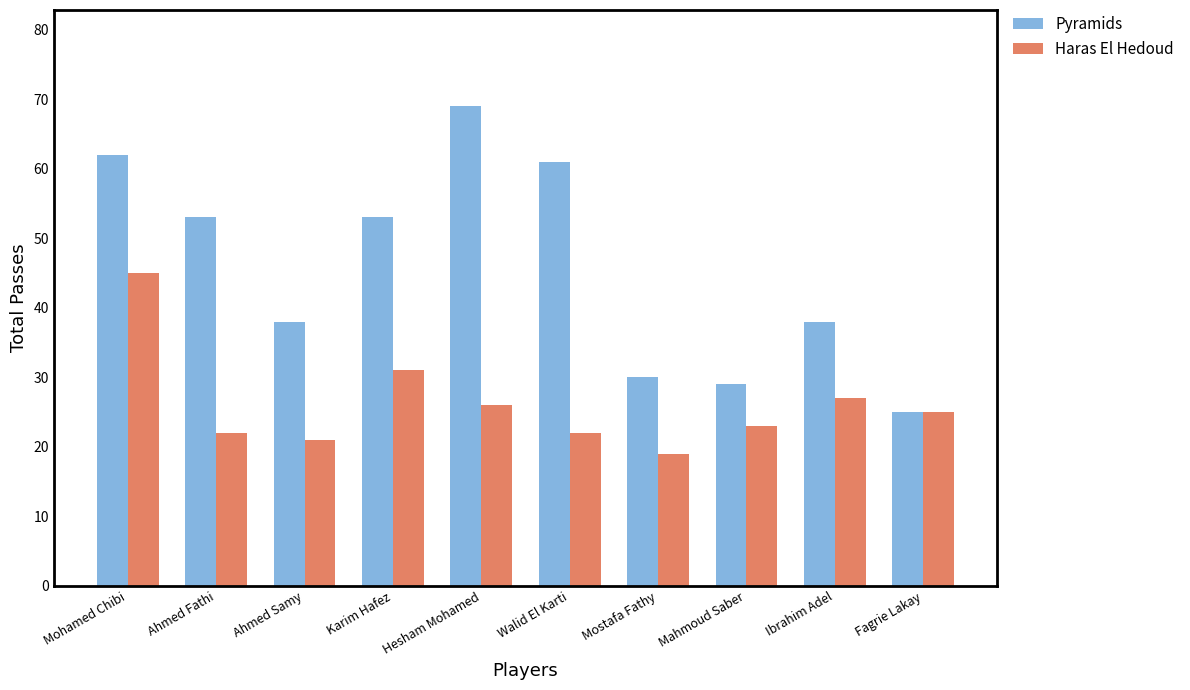

Which series has the largest range (max minus min)?

Pyramids